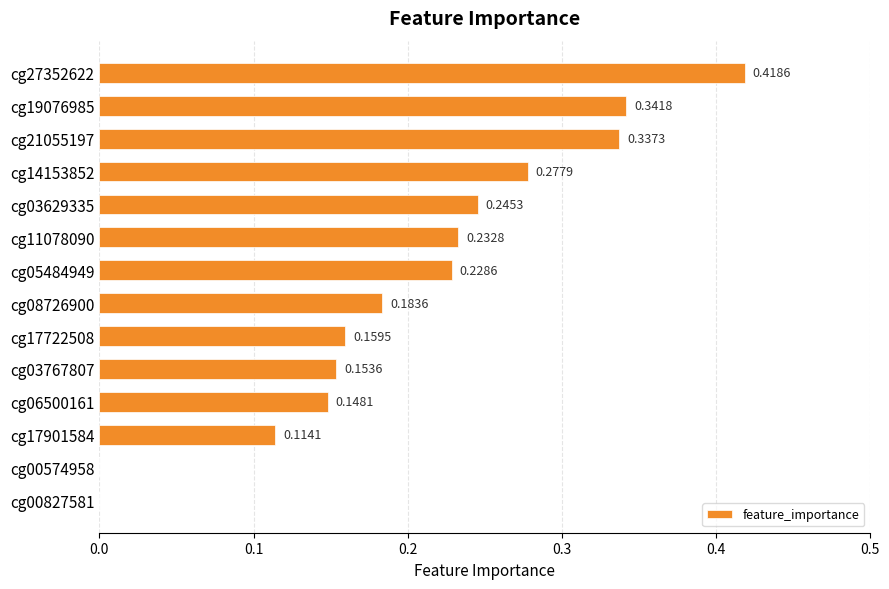

How many categories are shown in the chart?

14